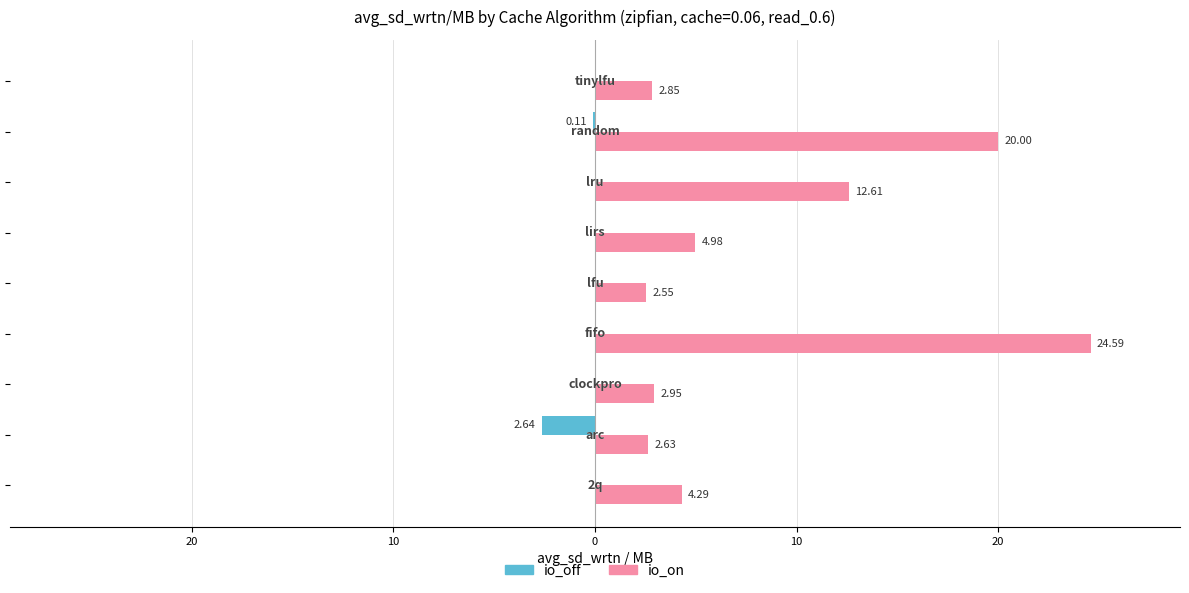

What is the greatest value displayed?

24.6